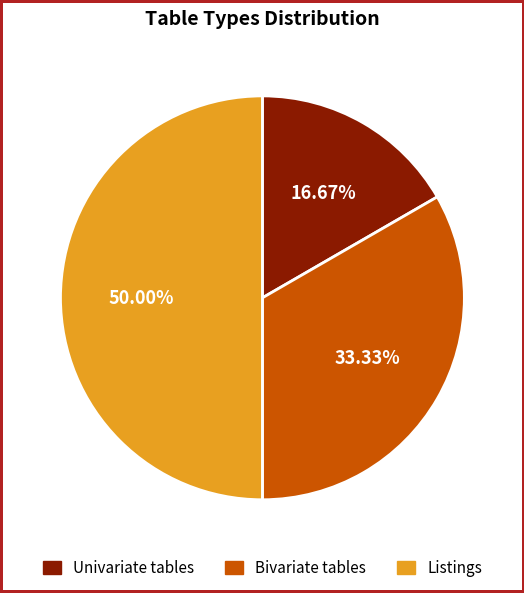

Which category has the biggest portion of the pie?

Listings